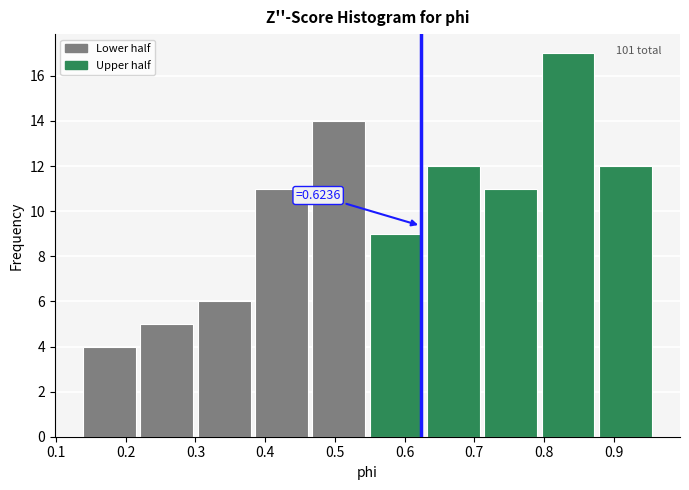

Which range on the x-axis has the tallest bar?

0.80 to 0.88